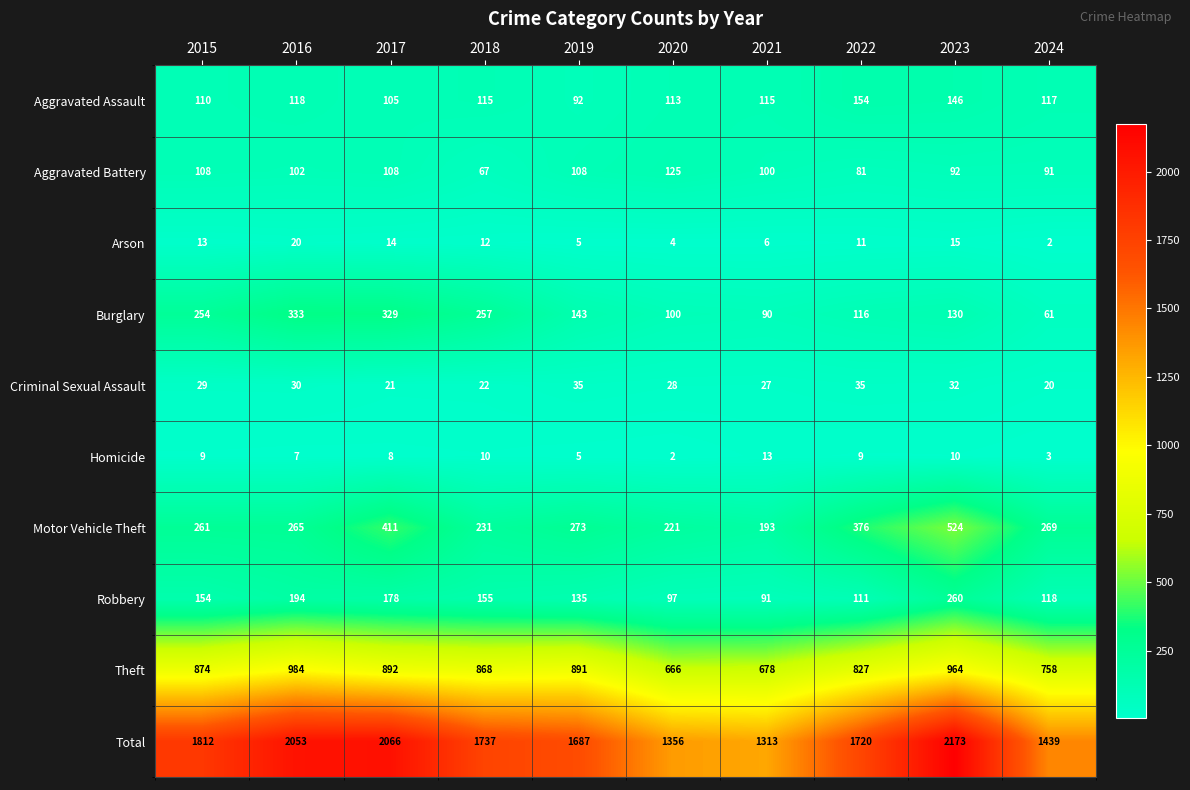

Which series has the widest spread of values?

Total